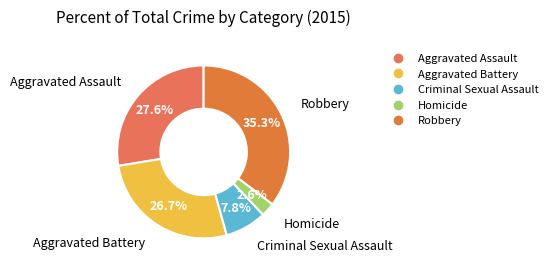

To the nearest percent, what is the difference between the largest and smallest slice percentages?

33%